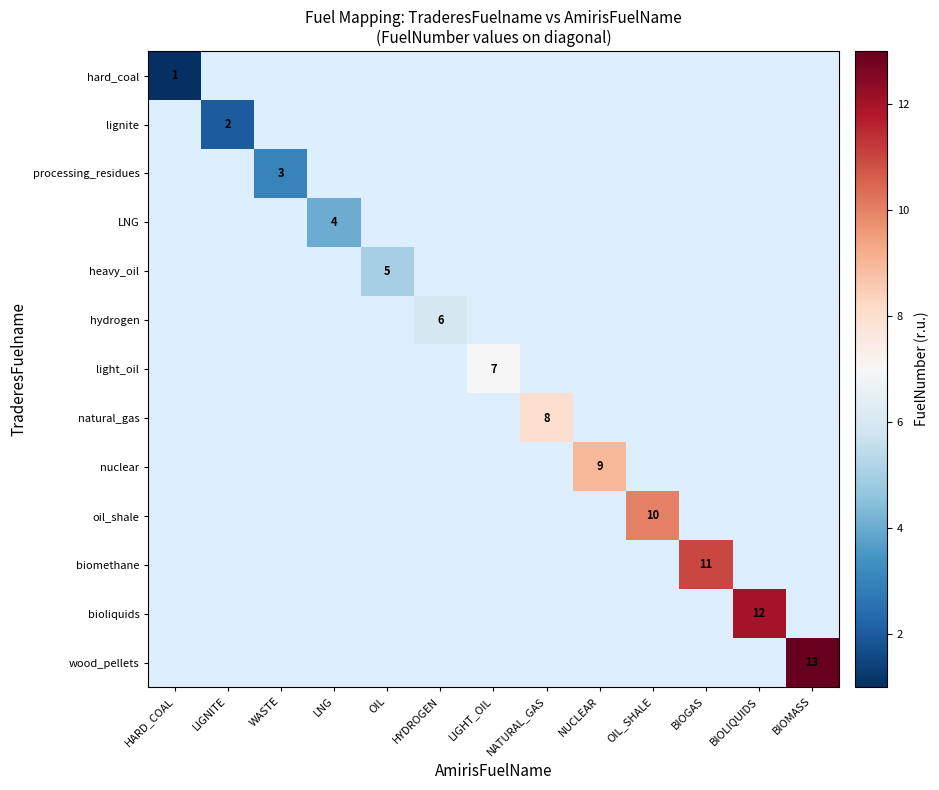

The LNG series shows 4 at LNG. True or false?

True